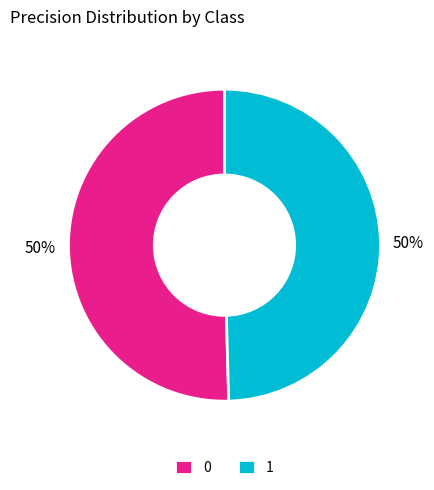

Is it true that 1 is 50% of the pie?

True